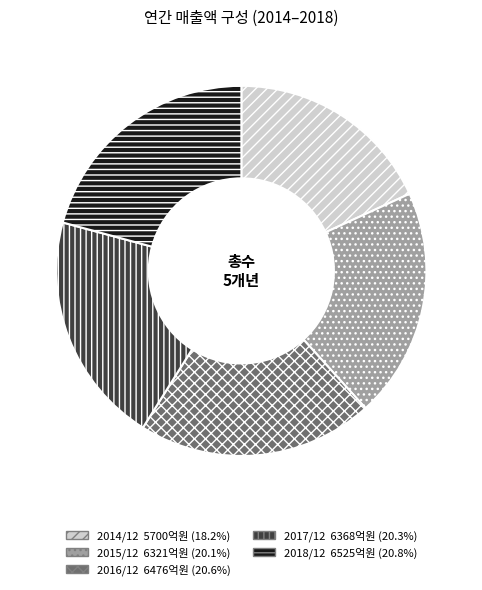

Which slice is the smallest?

2014/12